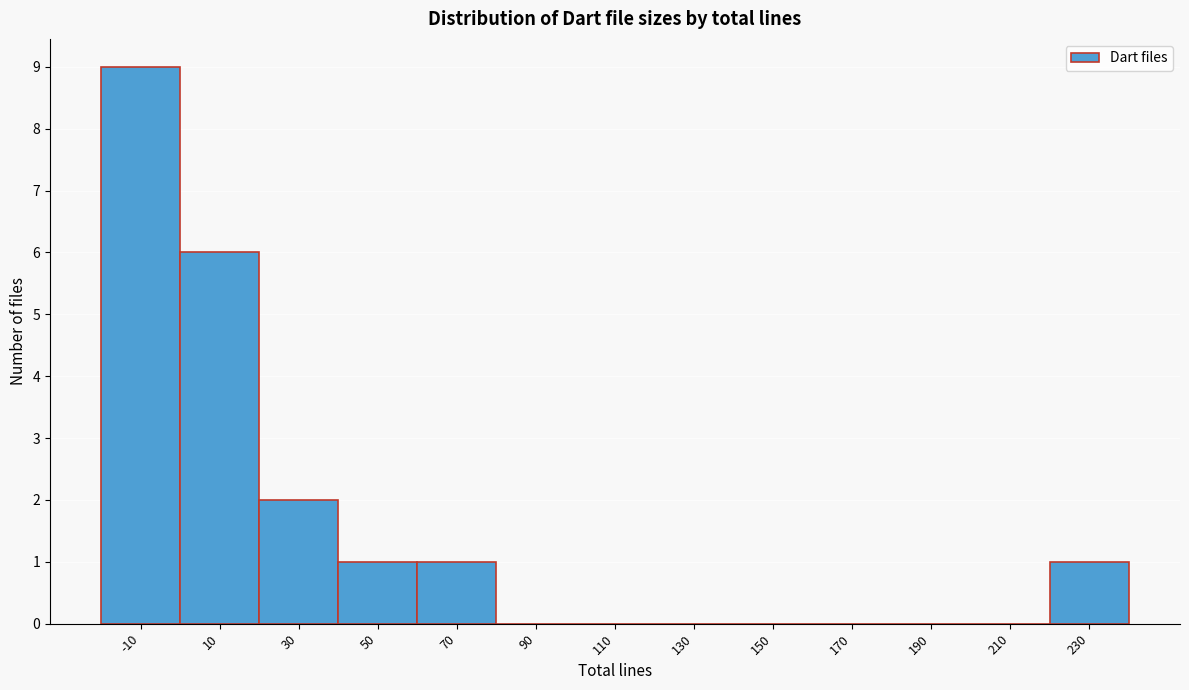

Reading right to left, transcribe all the data shown in this chart.

230=1	210=0	190=0	170=0	150=0	130=0	110=0	90=0	70=1	50=1	30=2	10=6	-10=9